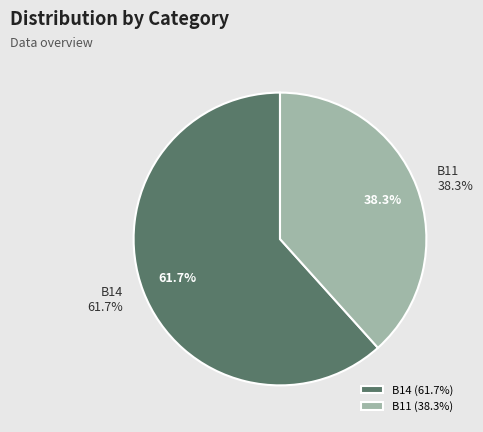

What is the largest slice in the pie chart?

B14